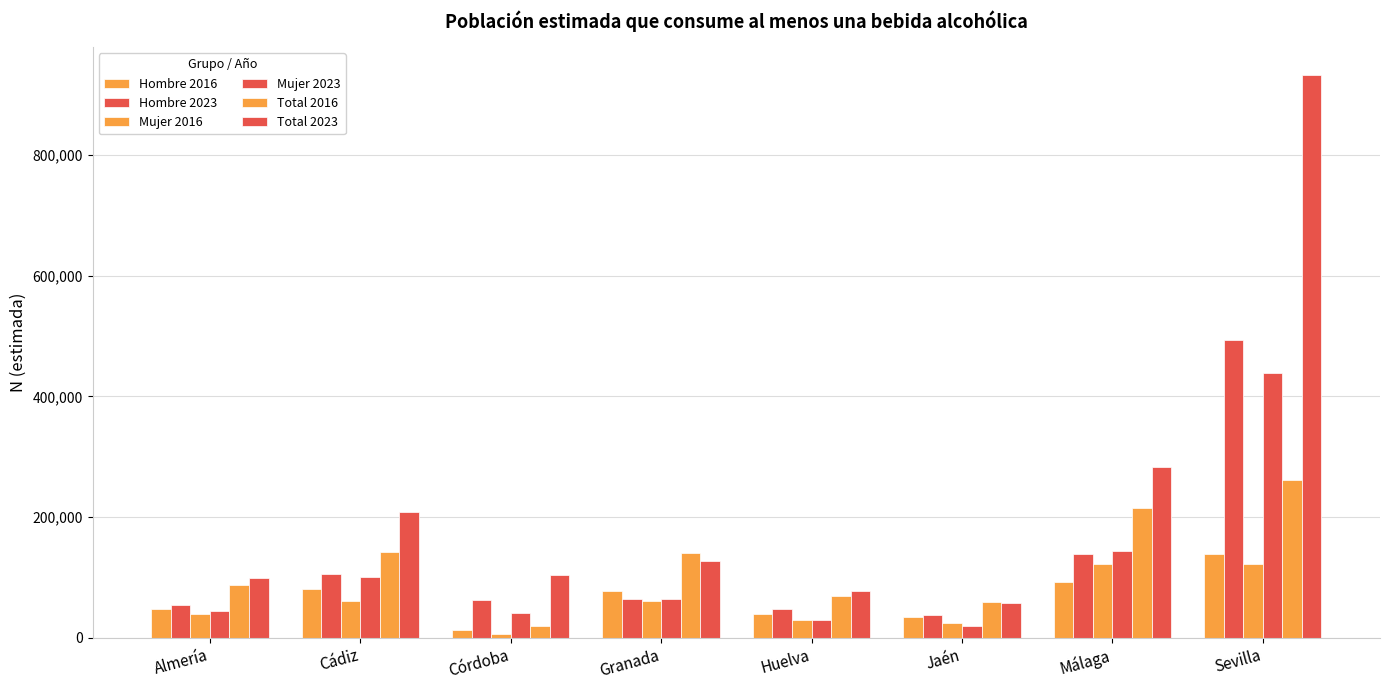

Is it true that Hombre 2016 equals 16334 at Cádiz?

False